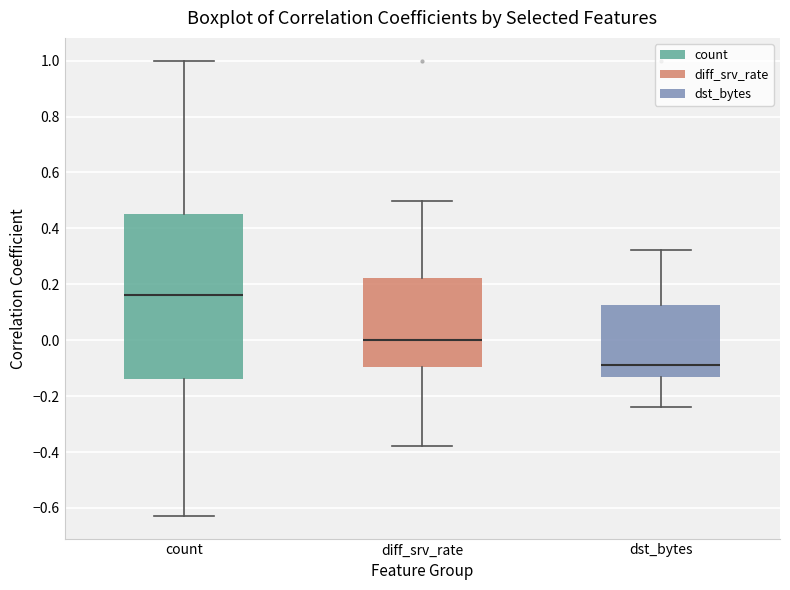

Reading left to right, transcribe this box plot: for each box, give where its median line is, the range the box spans, and where its two whiskers end, as read against the y-axis. The values are not printed on the chart, so give them approximately, as read against the axis.

count: median 0.16, box -0.14 to 0.46, whiskers -0.62 to 1.00
diff_srv_rate: median 0.00, box -0.10 to 0.22, whiskers -0.38 to 0.50
dst_bytes: median -0.08, box -0.14 to 0.12, whiskers -0.24 to 0.32